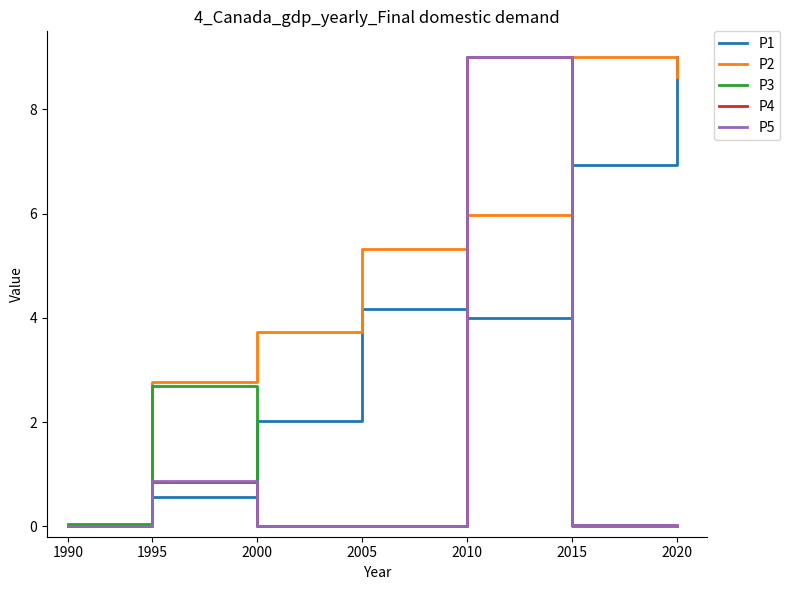

Is it true that P2 equals 8.6 at 2020?

True